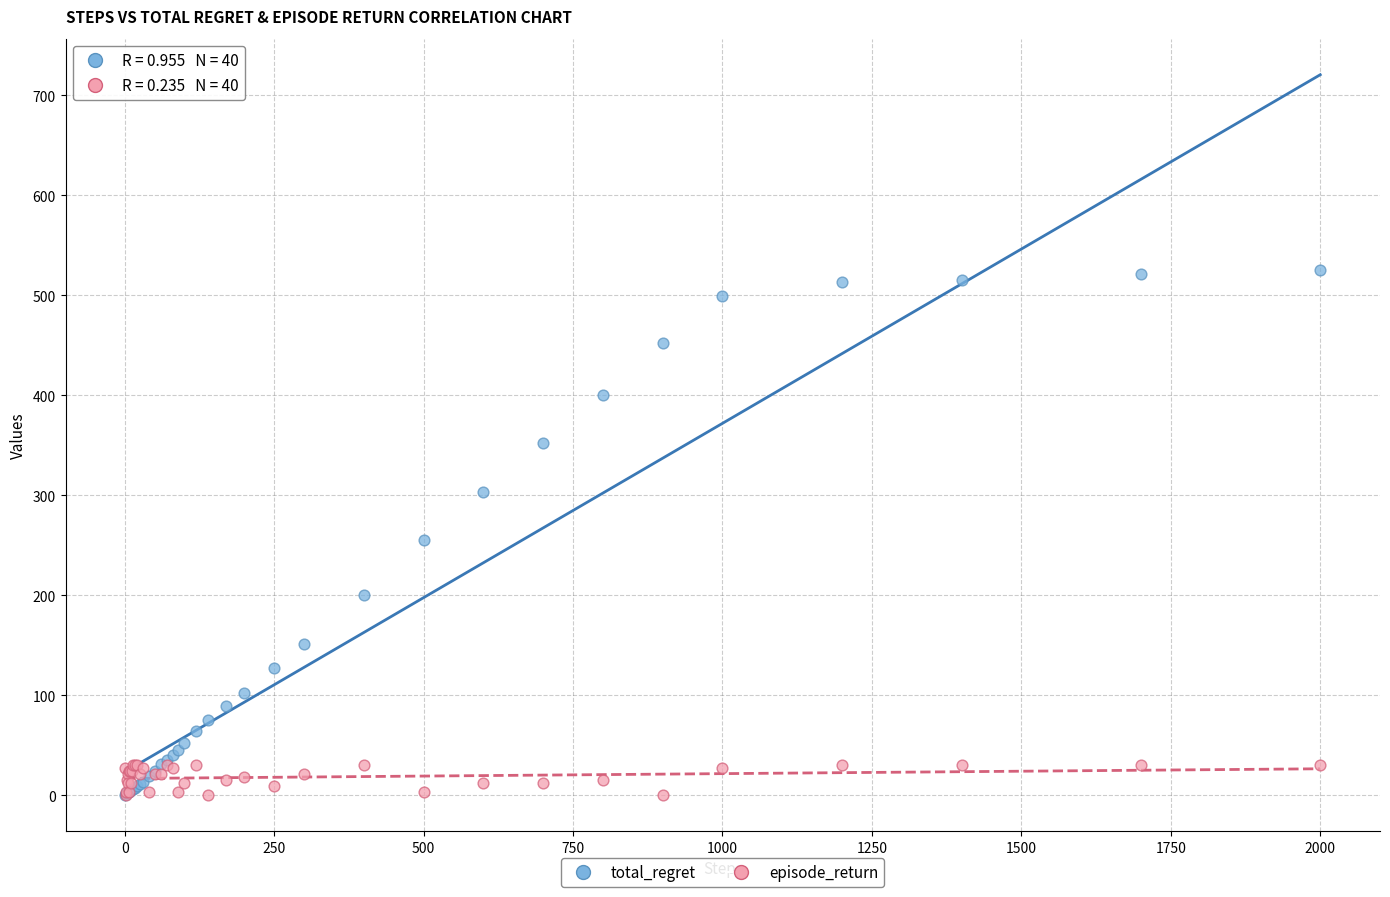

Which series contains the highest Y value?

total_regret